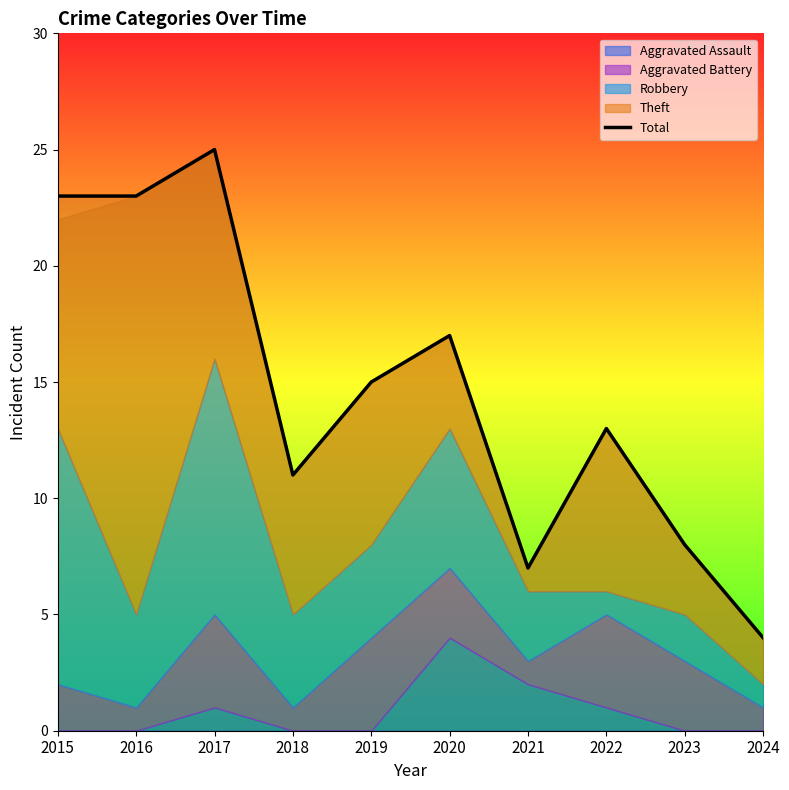

Reading left to right, what are all the values shown in this chart?

23	23	25	11	15	17	7	13	8	4